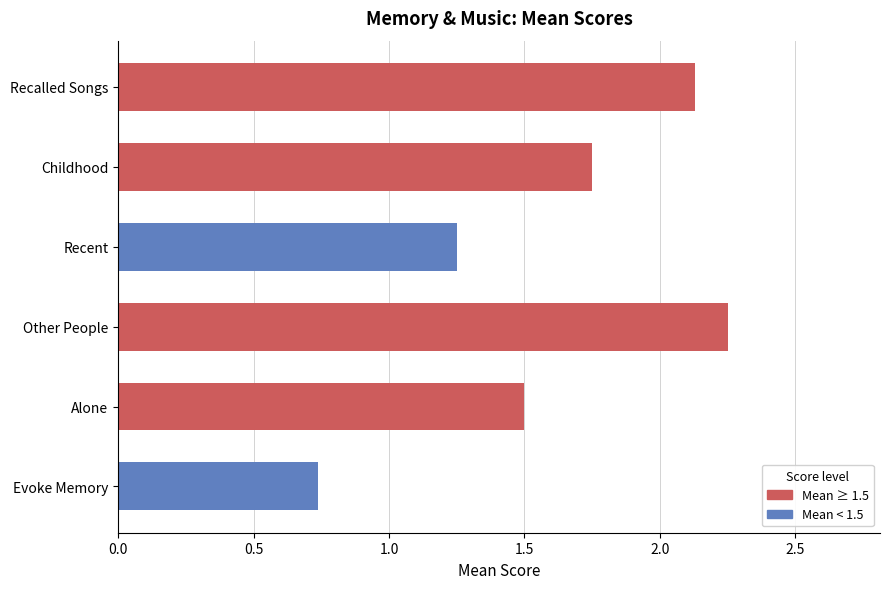

What is the difference between the maximum and minimum values?

1.5